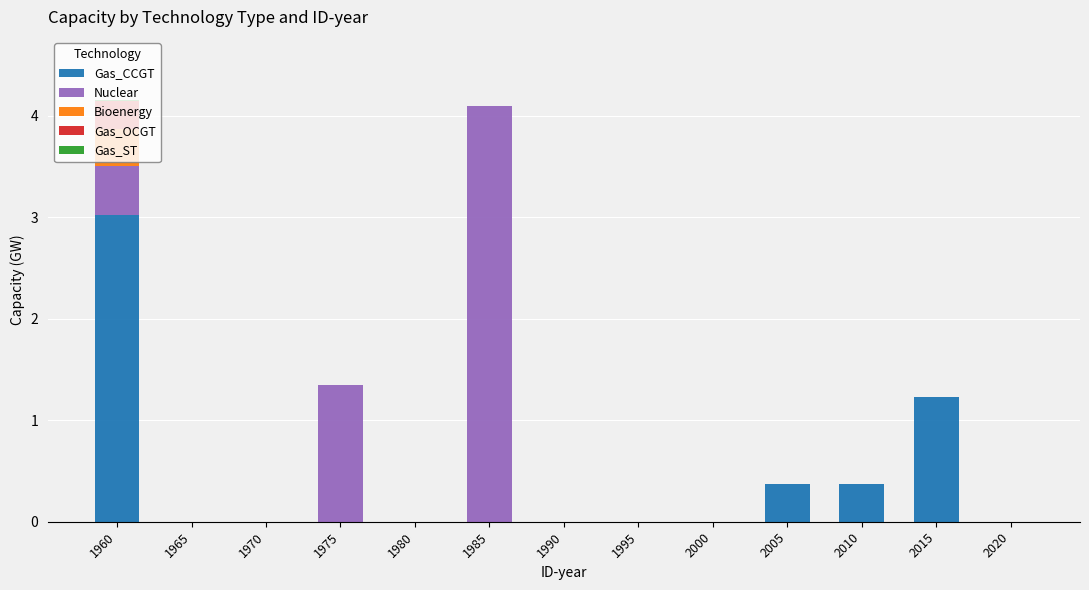

Are the bars horizontal?

No